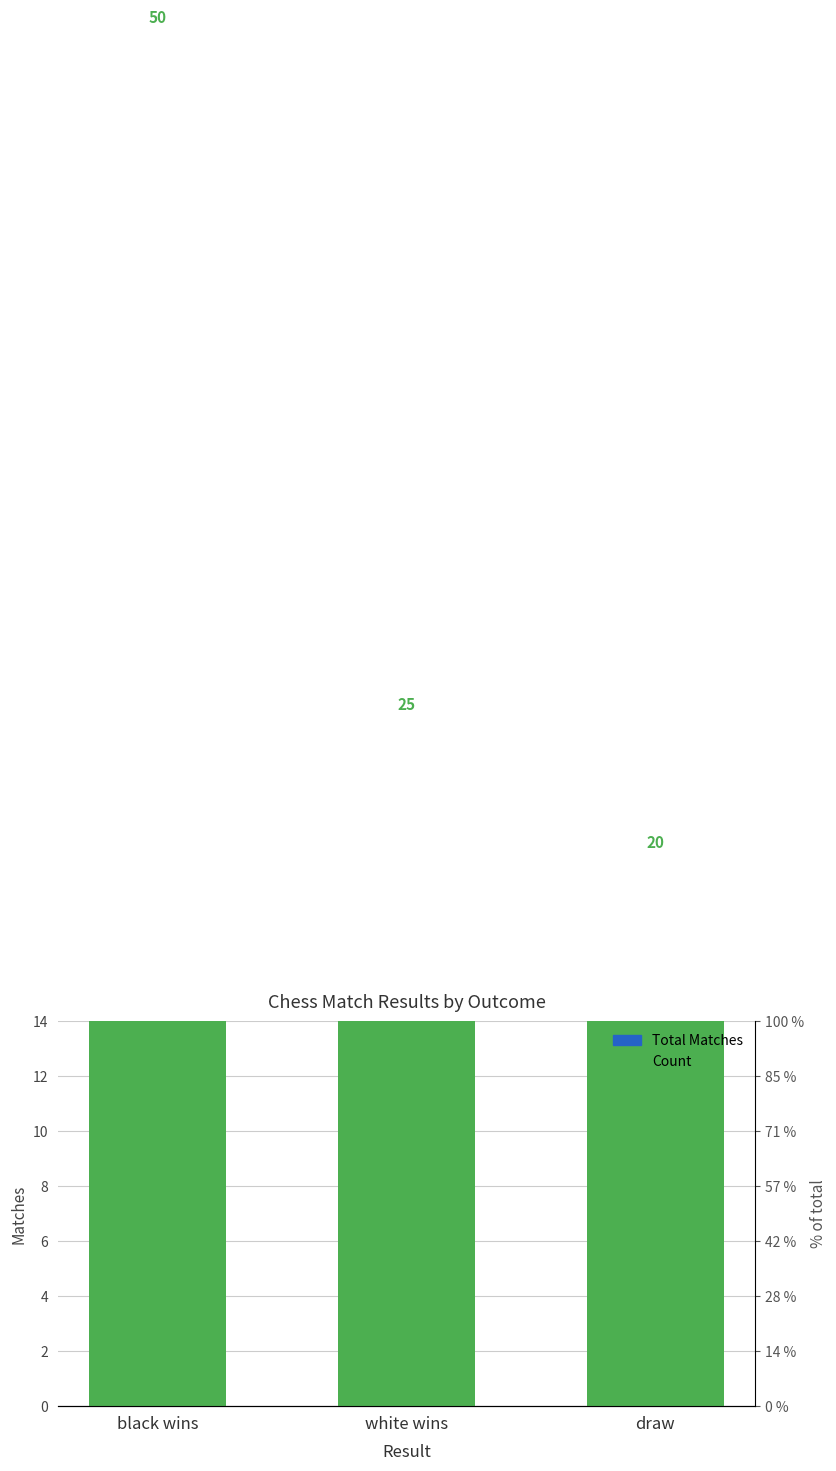

List the series in order of their overall mean, lowest first.

Total Matches, Count